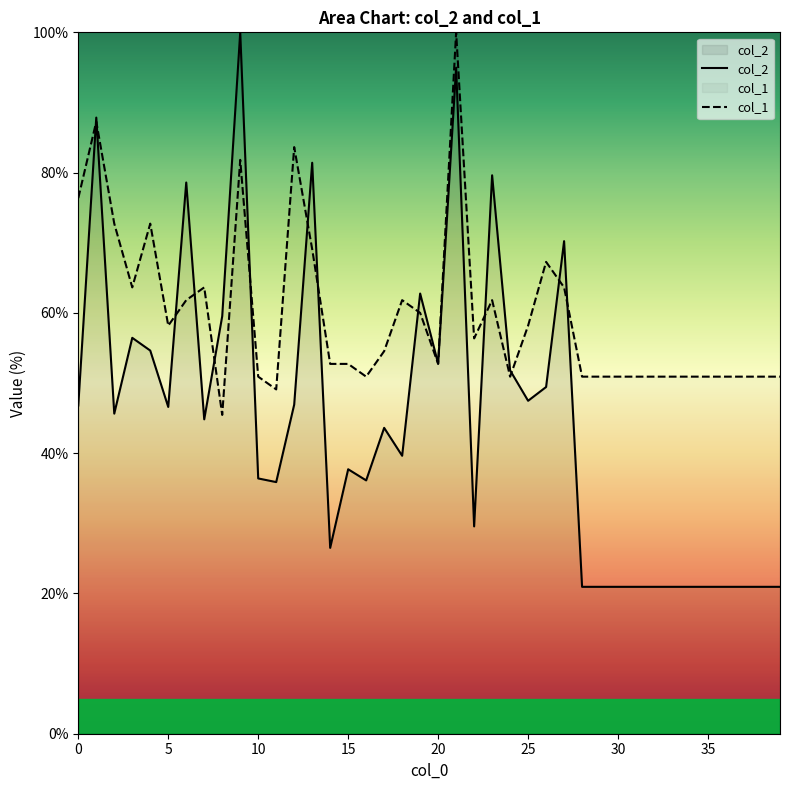

Does the chart display data point markers on the line(s)?

No